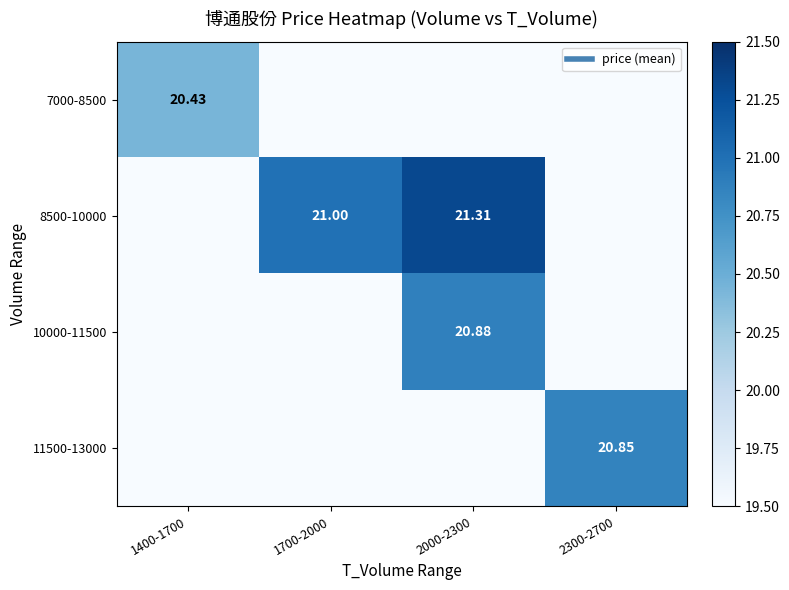

How many values in the 7000-8500 series exceed 0?

1